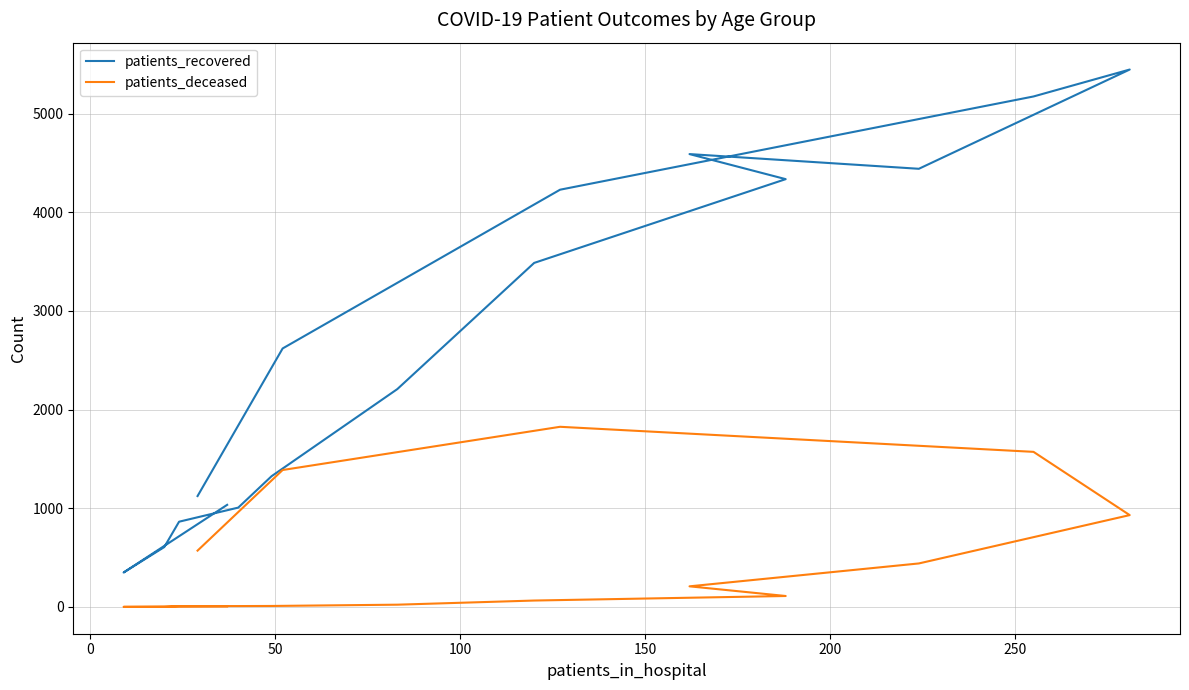

What is the maximum value for patients_deceased?

1826